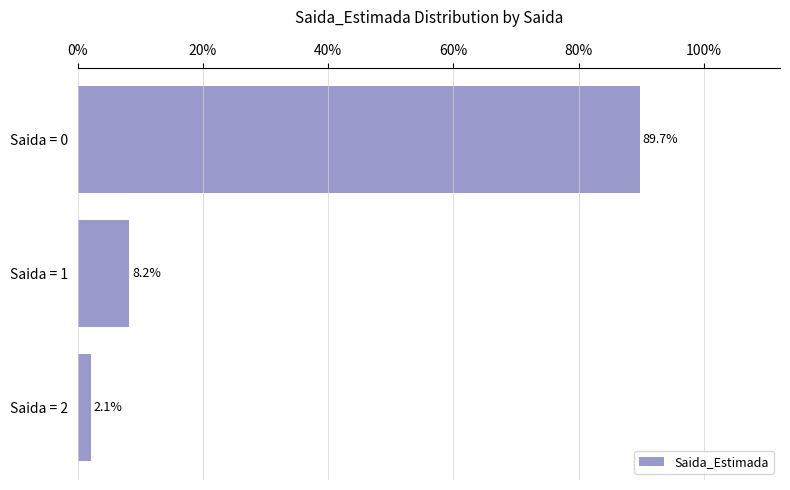

What is the value of the 1st bar from the top?

89.7